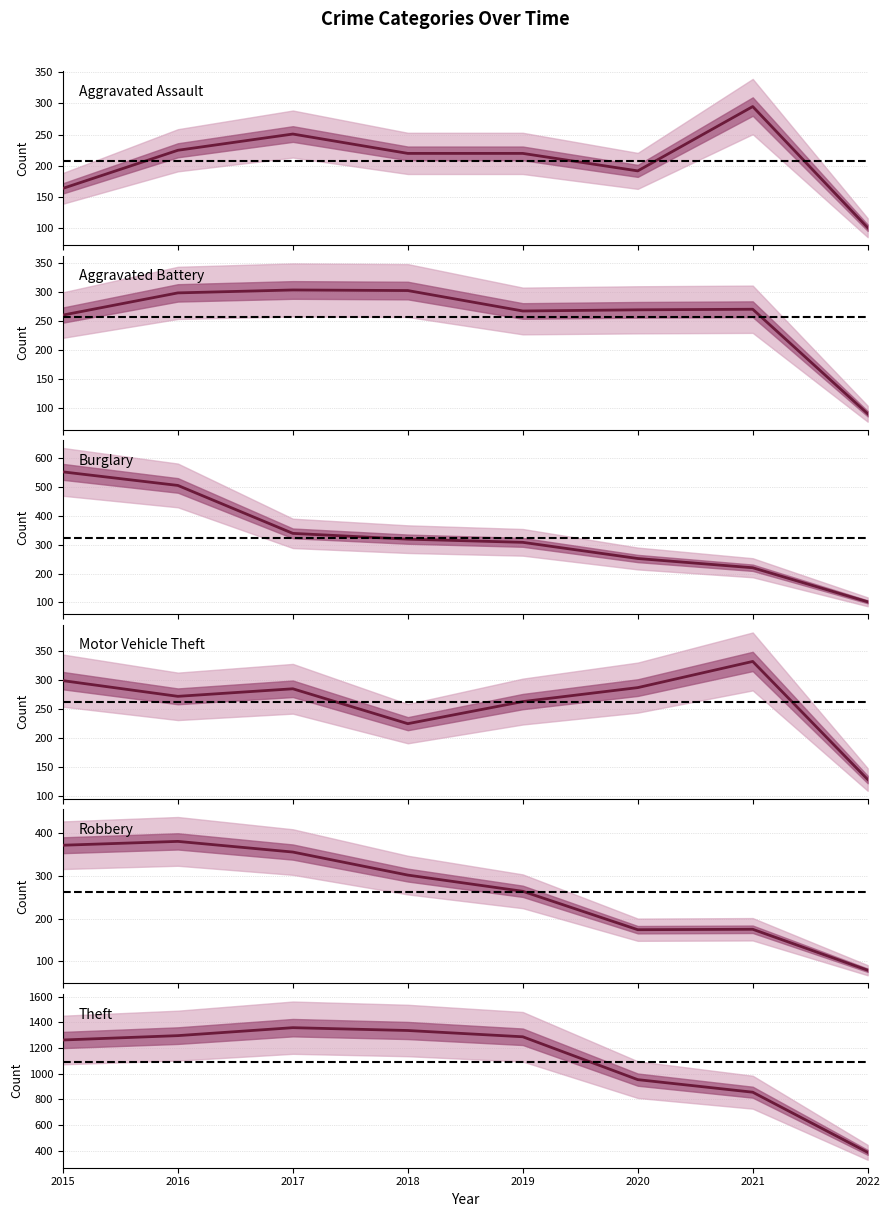

True or false: Robbery and Aggravated Battery cross at least once.

False